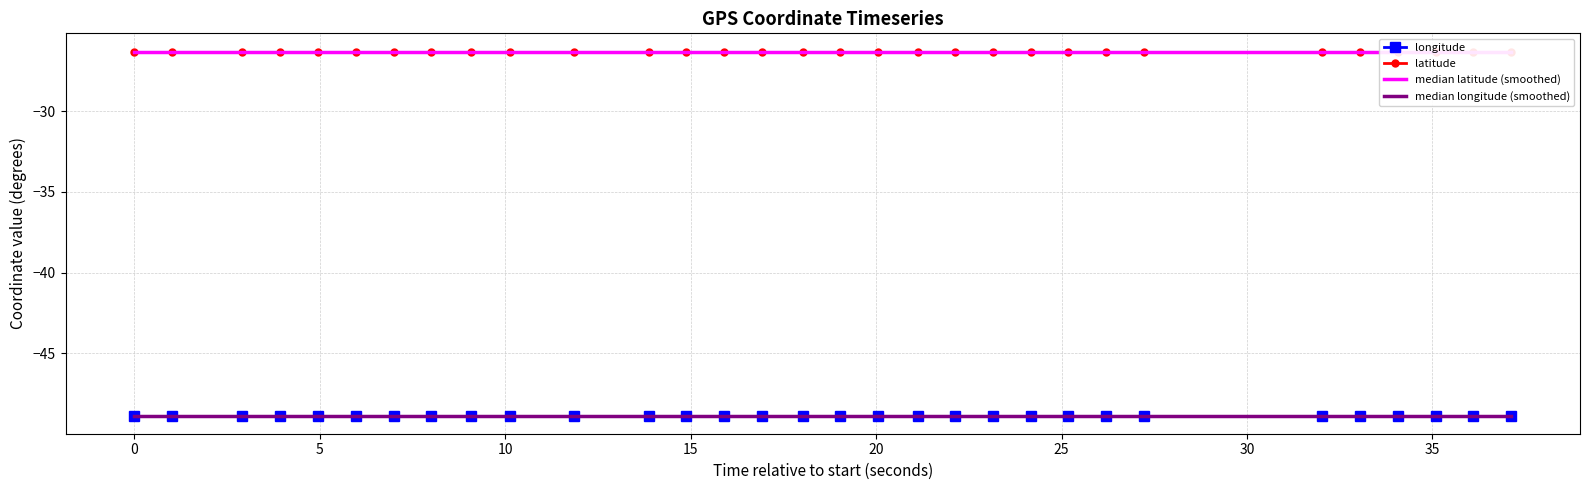

Is the value of median latitude (smoothed) at 40 greater than the value of latitude at 21?

No